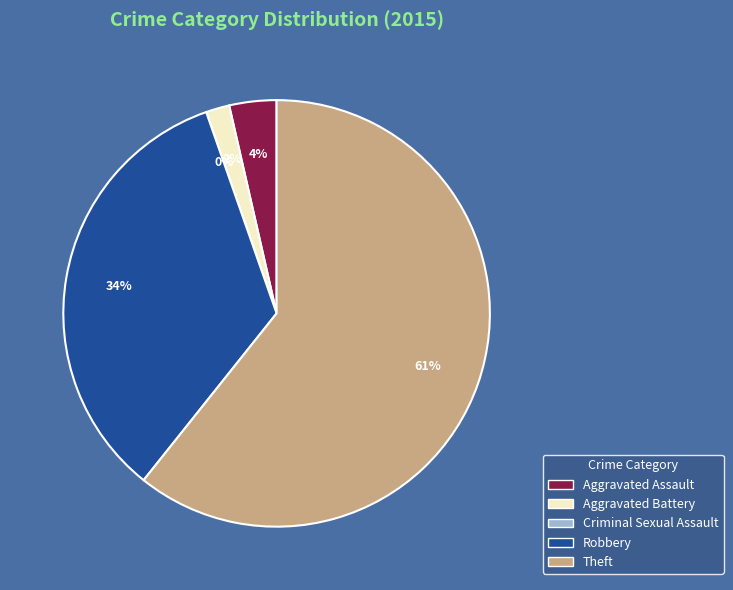

Which category has the smallest portion of the pie?

Criminal Sexual Assault